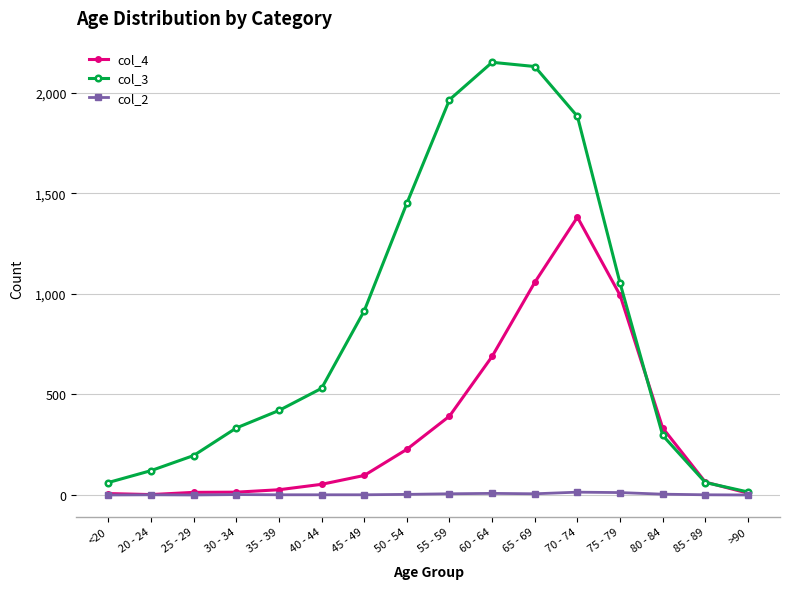

True or false: col_4 has more than 0 interior local peaks.

True